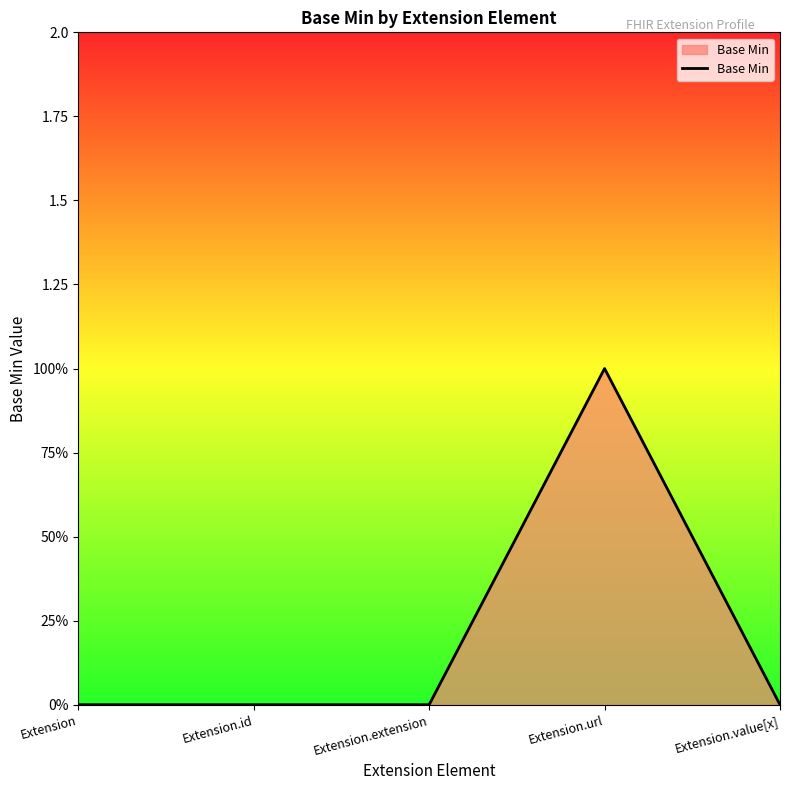

Between Extension.id and Extension.url, which is larger?

Extension.url